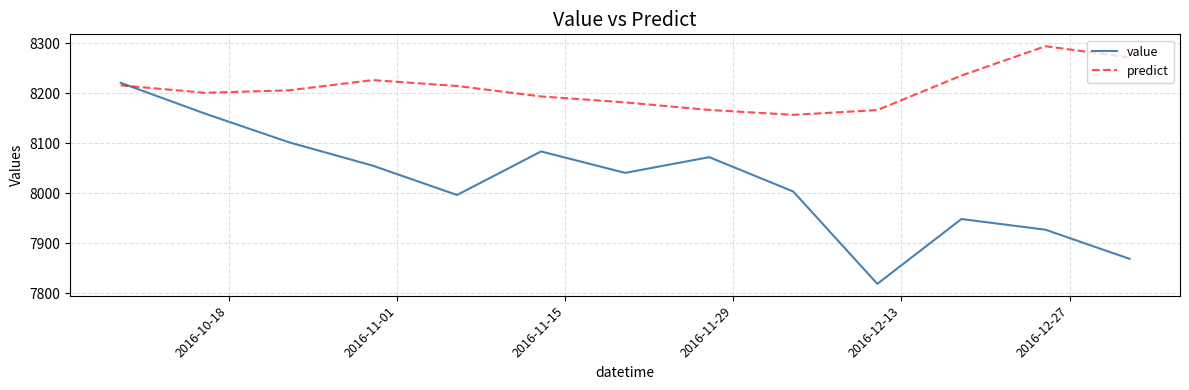

Which series has the largest total across all categories?

predict